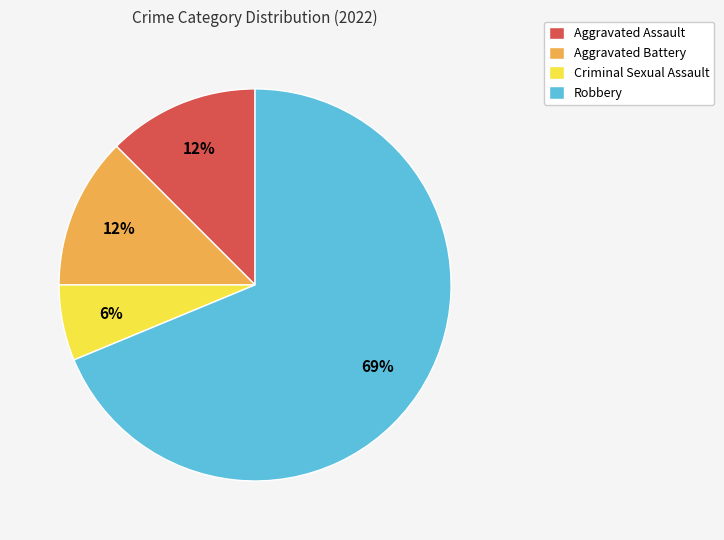

Is it true that Aggravated Battery is 12% of the pie?

True